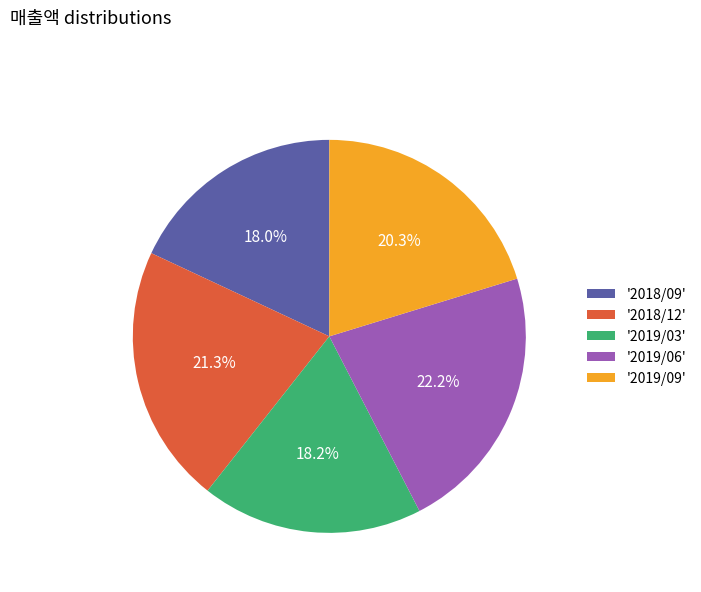

What is the ratio of the value at '2019/06' to the value at '2019/09'?

1.1